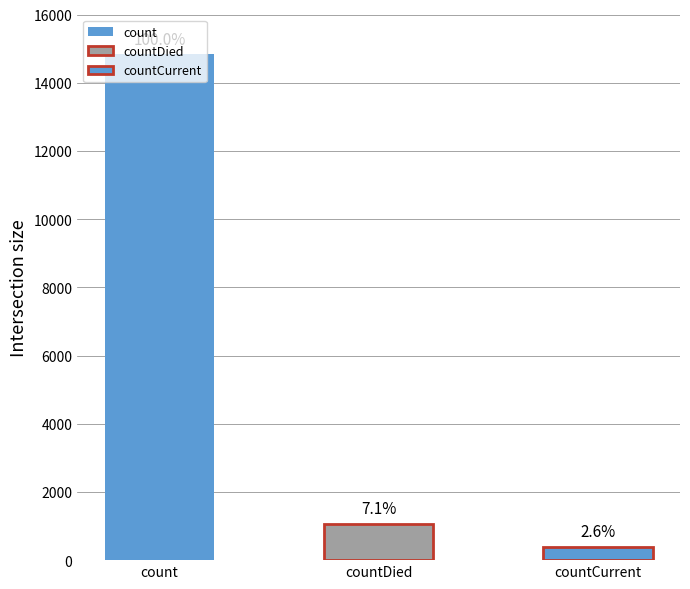

How many categories are shown in the chart?

3